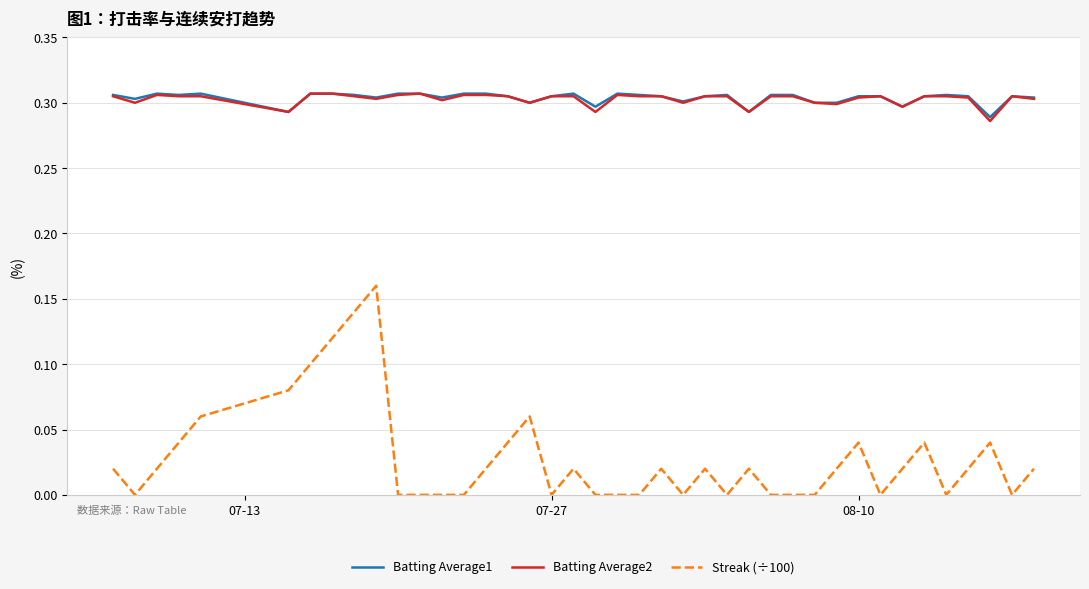

Which series has the largest range (max minus min)?

Streak (÷100)